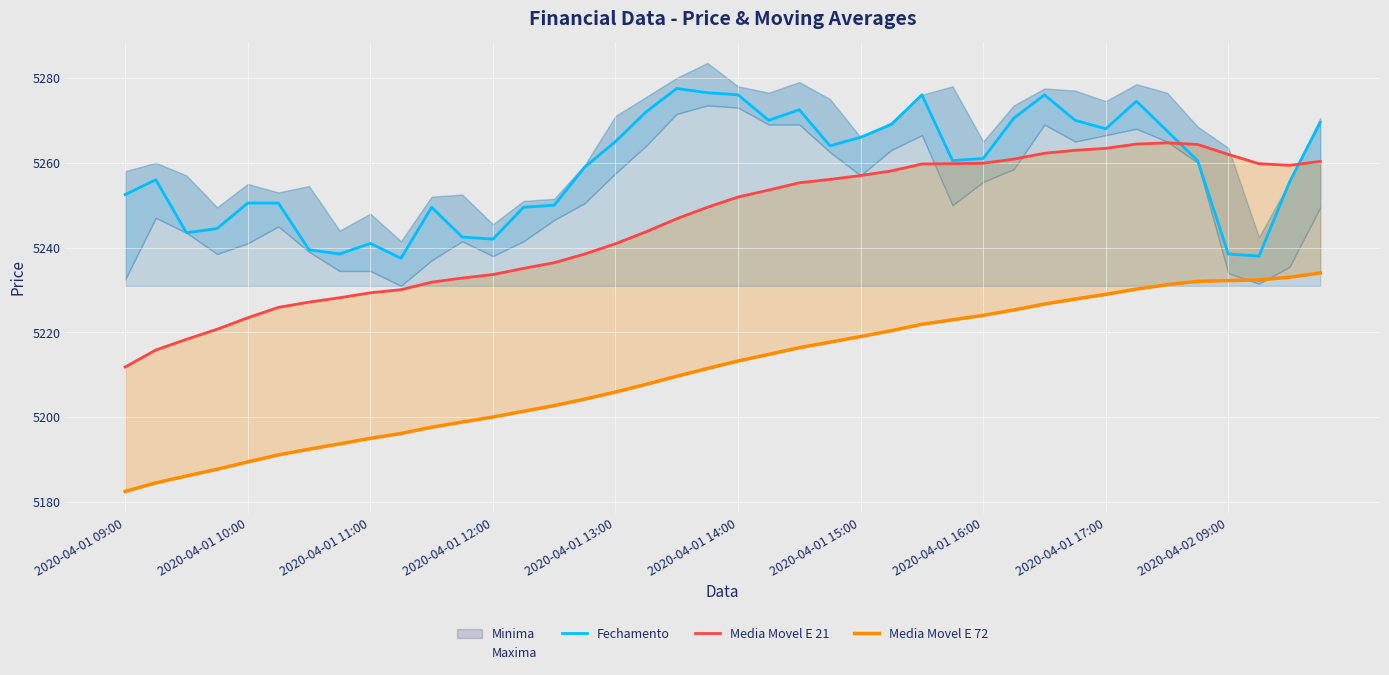

Count the number of categories in the chart.

40